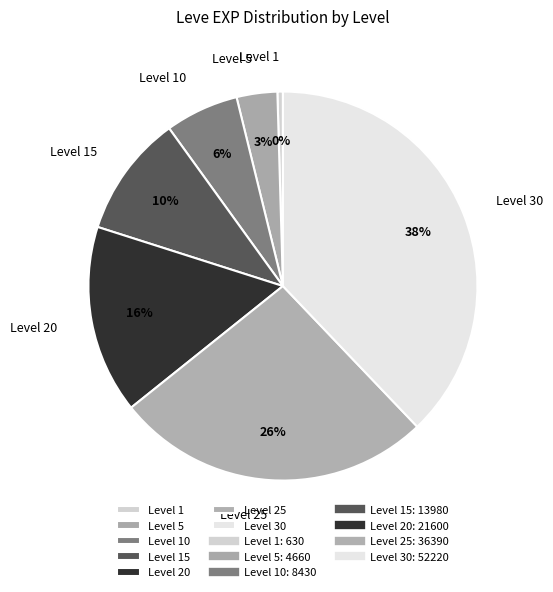

To the nearest percent, what is the average slice percentage?

14%